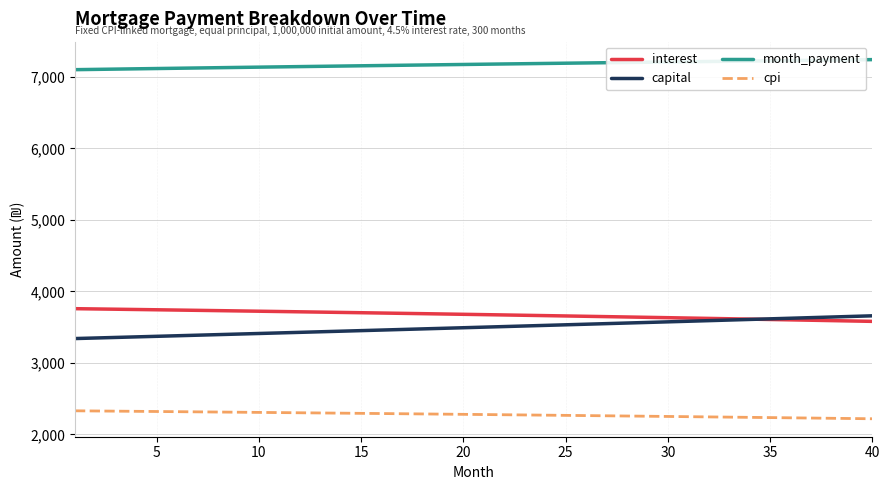

Which series has the largest total across all categories?

month_payment